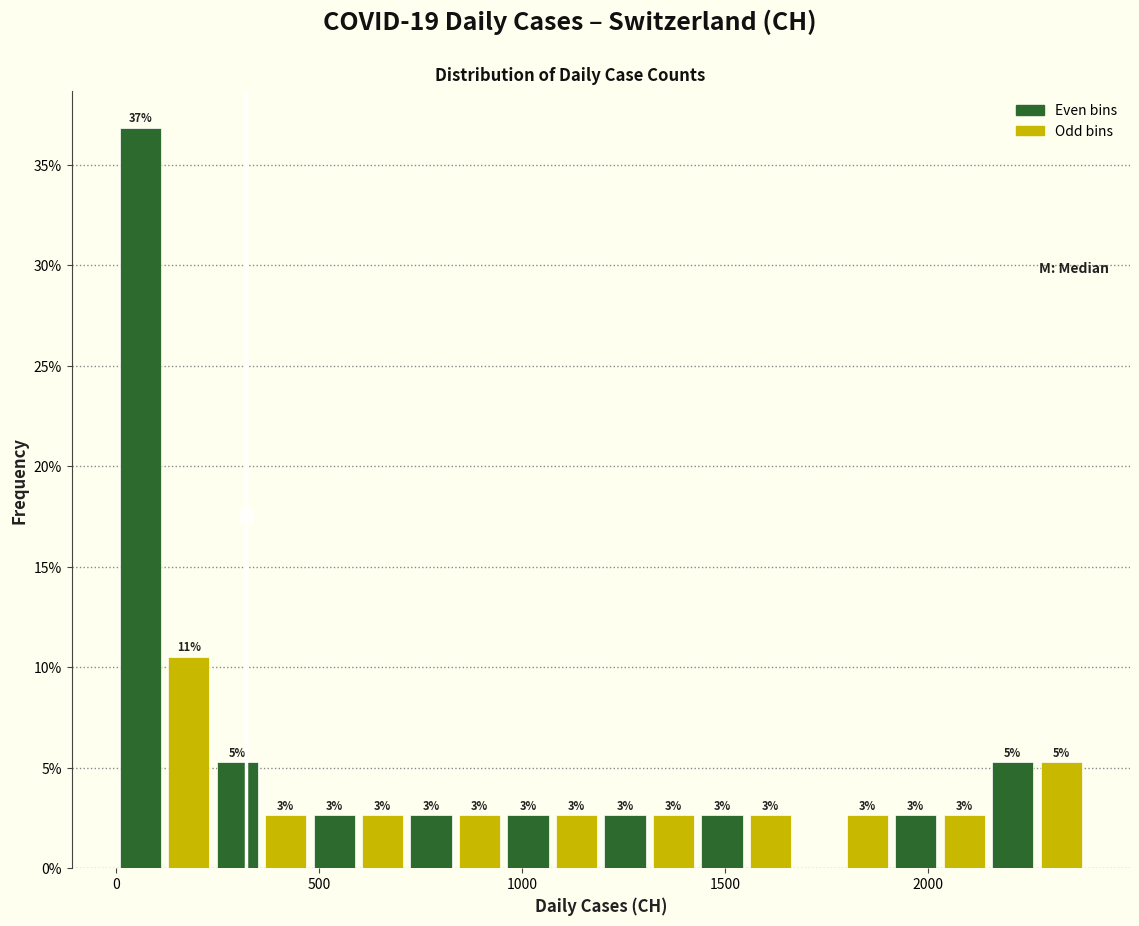

Around what value on the x-axis is the tallest bar? Give the approximate position of its centre, as read against the axis.

50